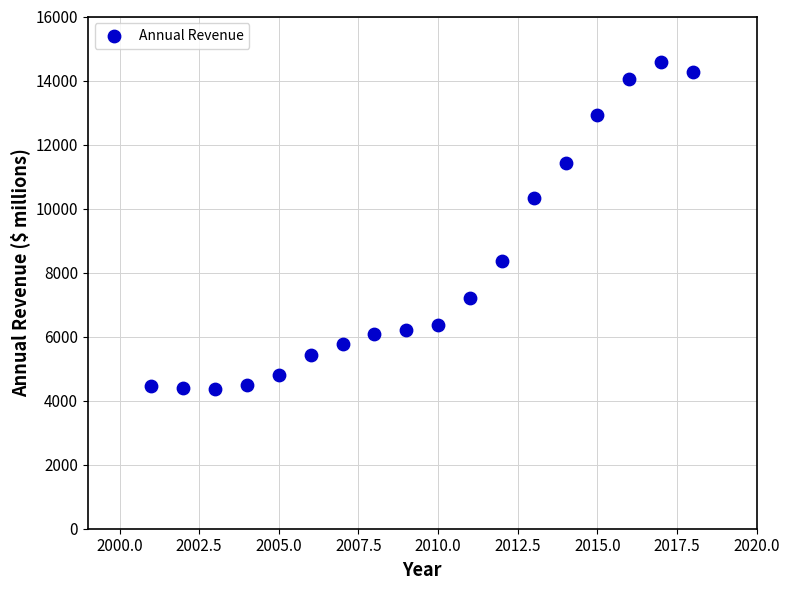

What Y value in the scatter plot is closest to 9470?

10342.0